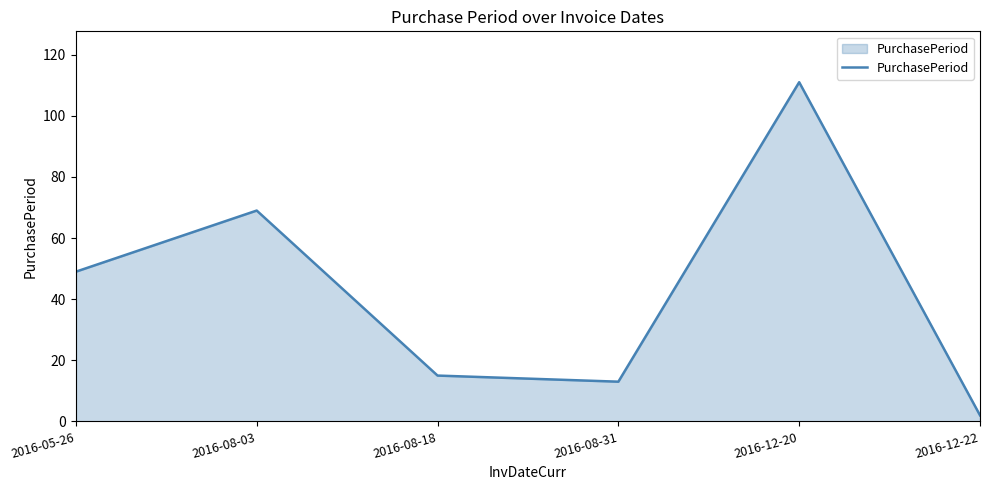

What position from the right is 2016-12-22?

1